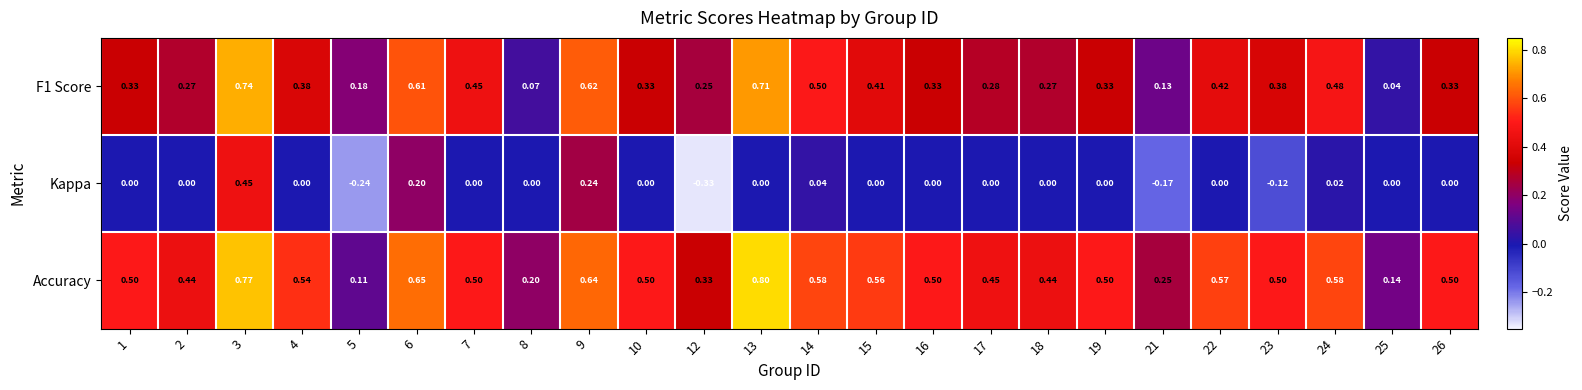

List the series in order of their overall mean, highest first.

Accuracy, F1 Score, Kappa